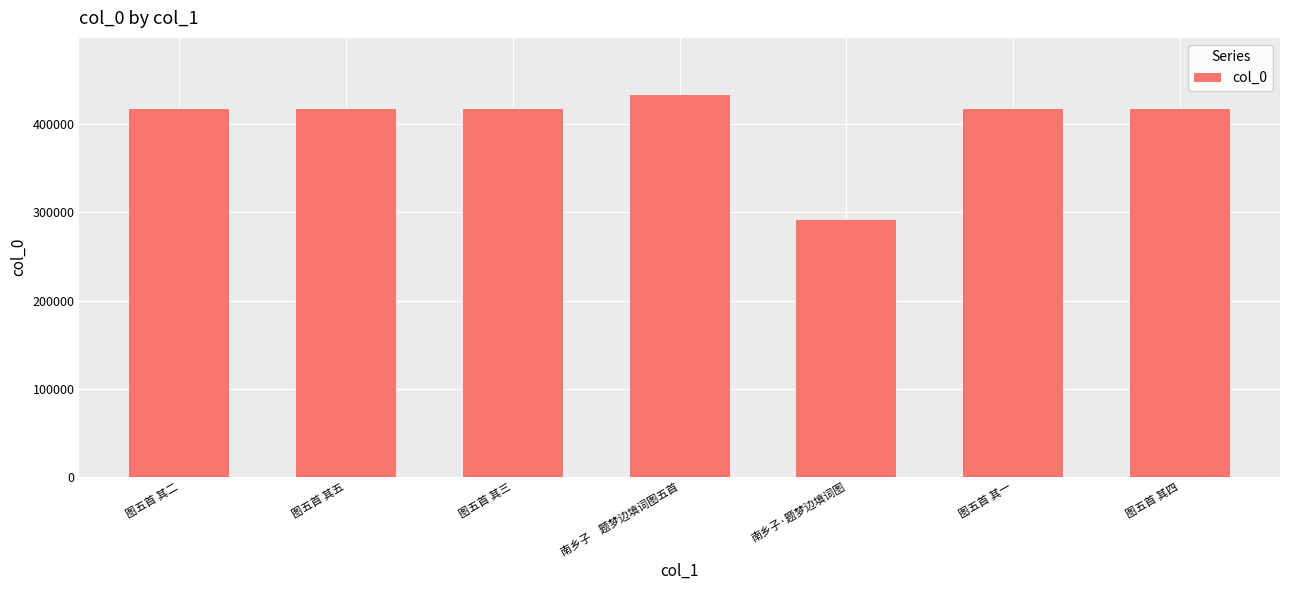

Which category has the highest value across all series?

南乡子　题梦边填词图五首